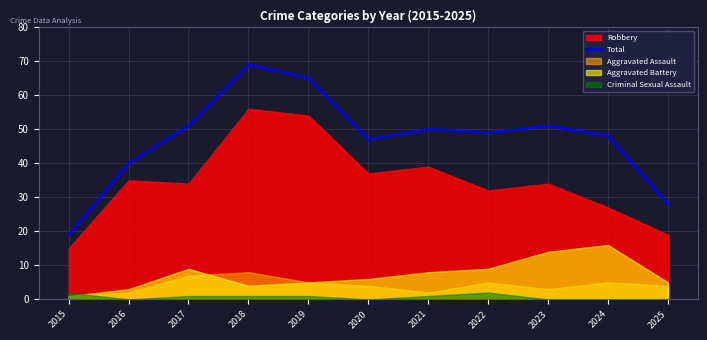

The chart shows a value of 35 at 2017. True or false?

False